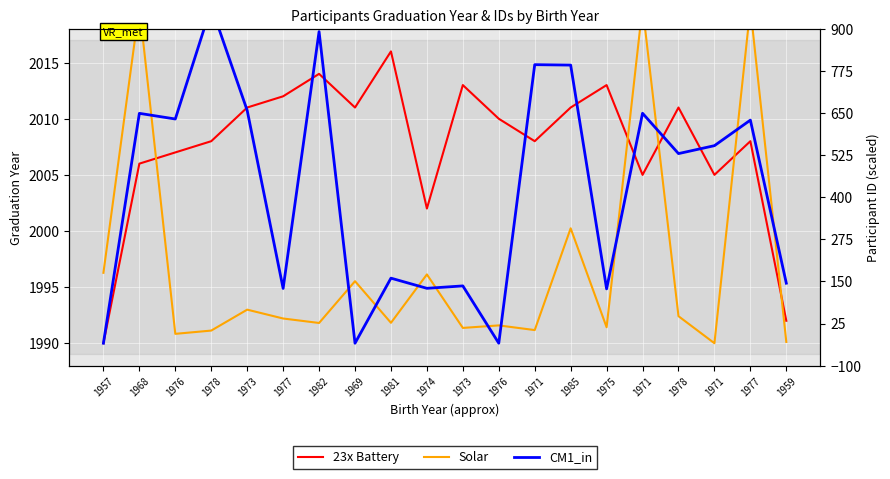

How many data points does each series have?

20